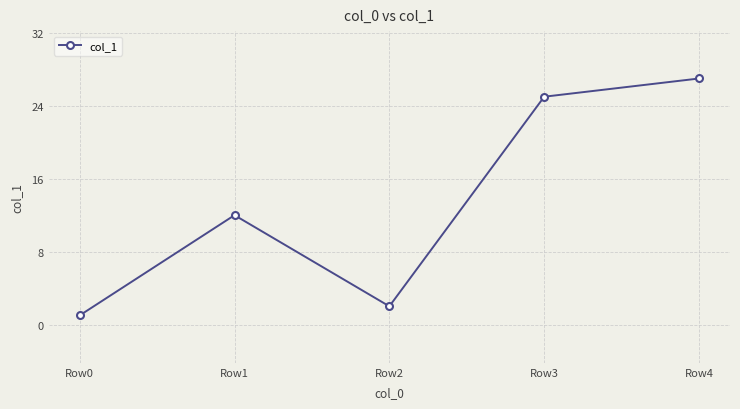

What value does the data have at Row4?

27